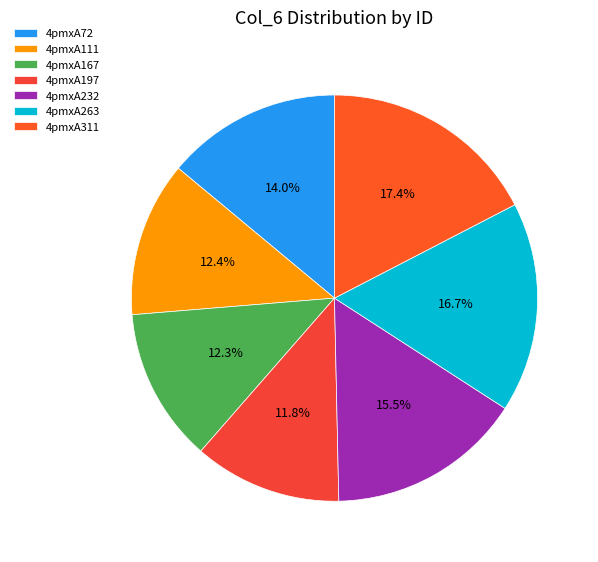

Which slice is the largest?

4pmxA311